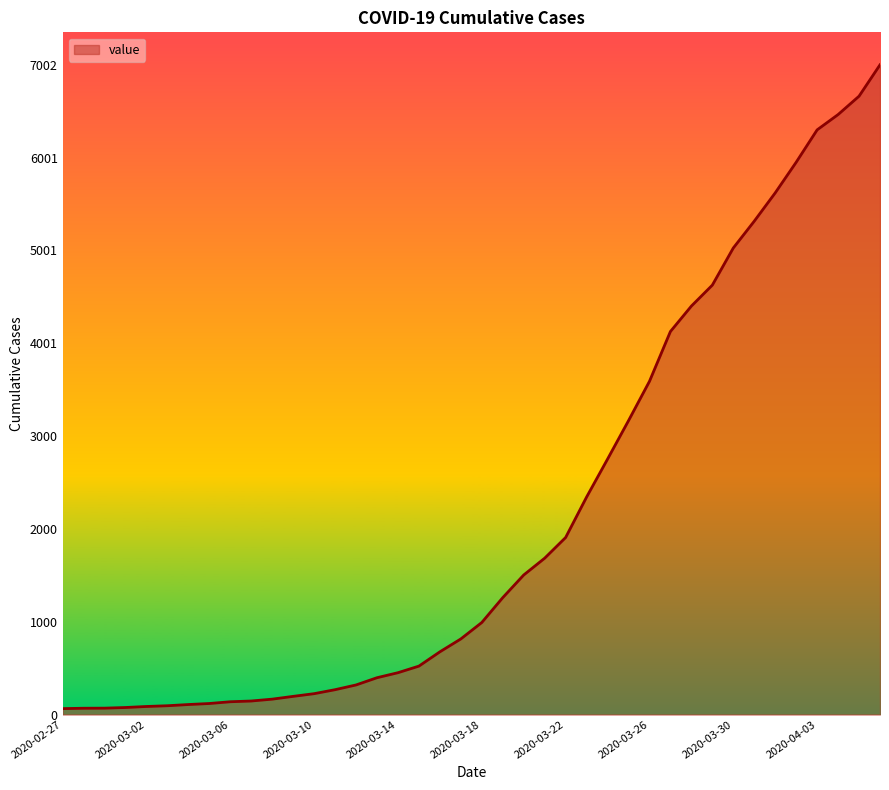

What is the greatest value displayed?

7002